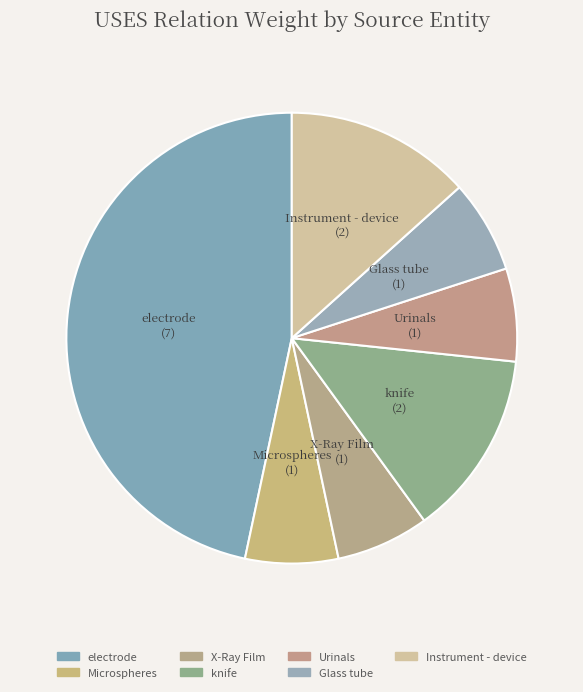

Which category has the biggest portion of the pie?

electrode